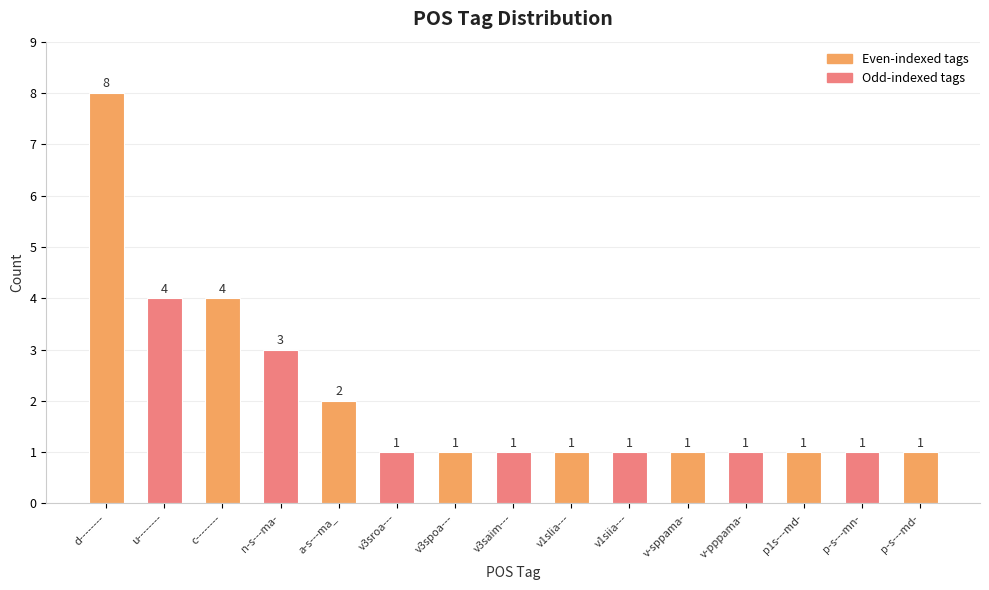

The chart shows a value of 1 at v3saim---. True or false?

True